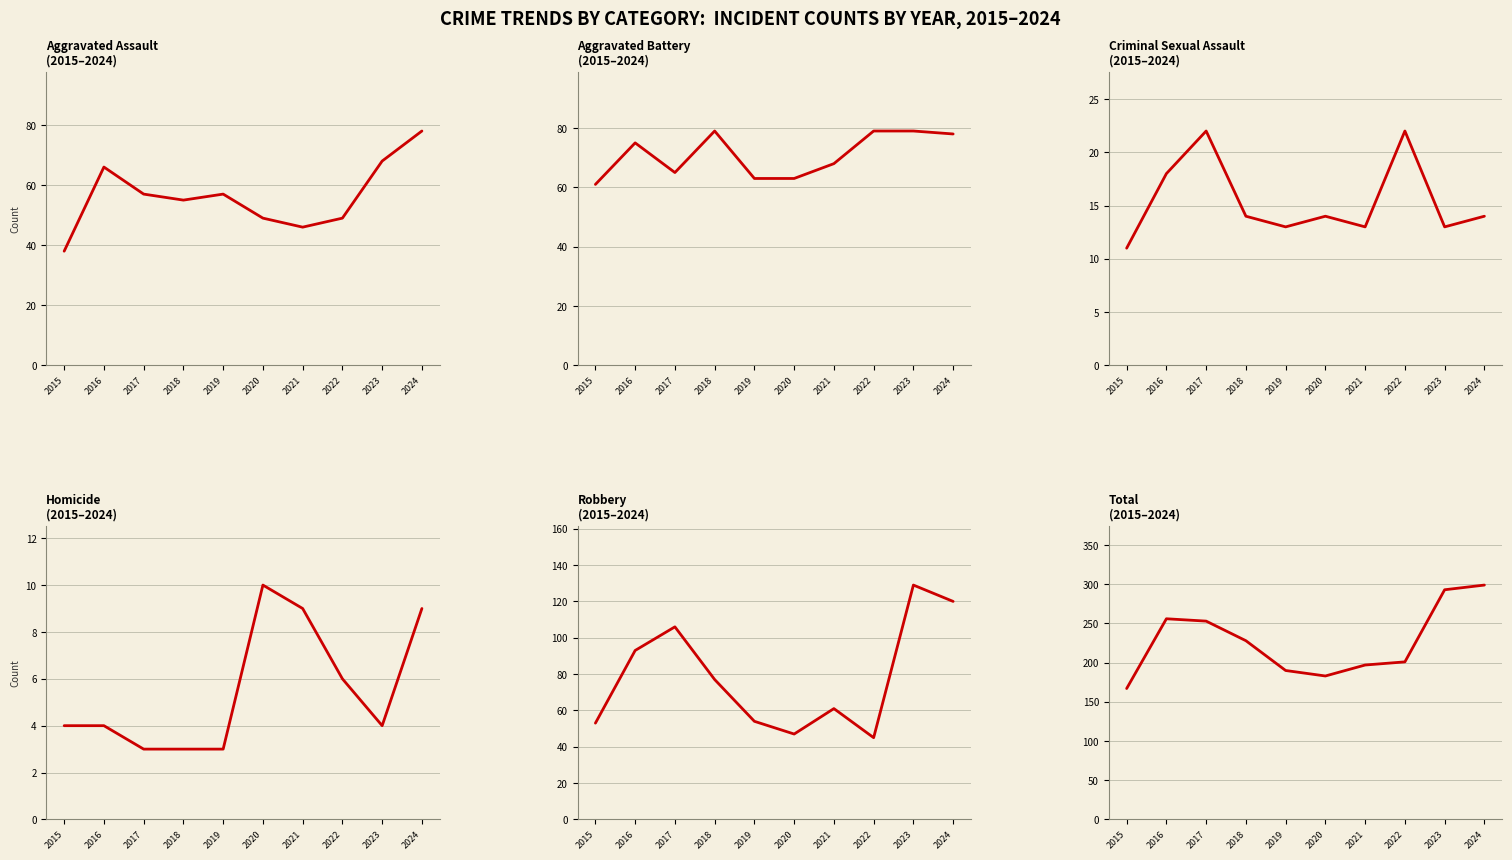

Which series has the largest range (max minus min)?

Total